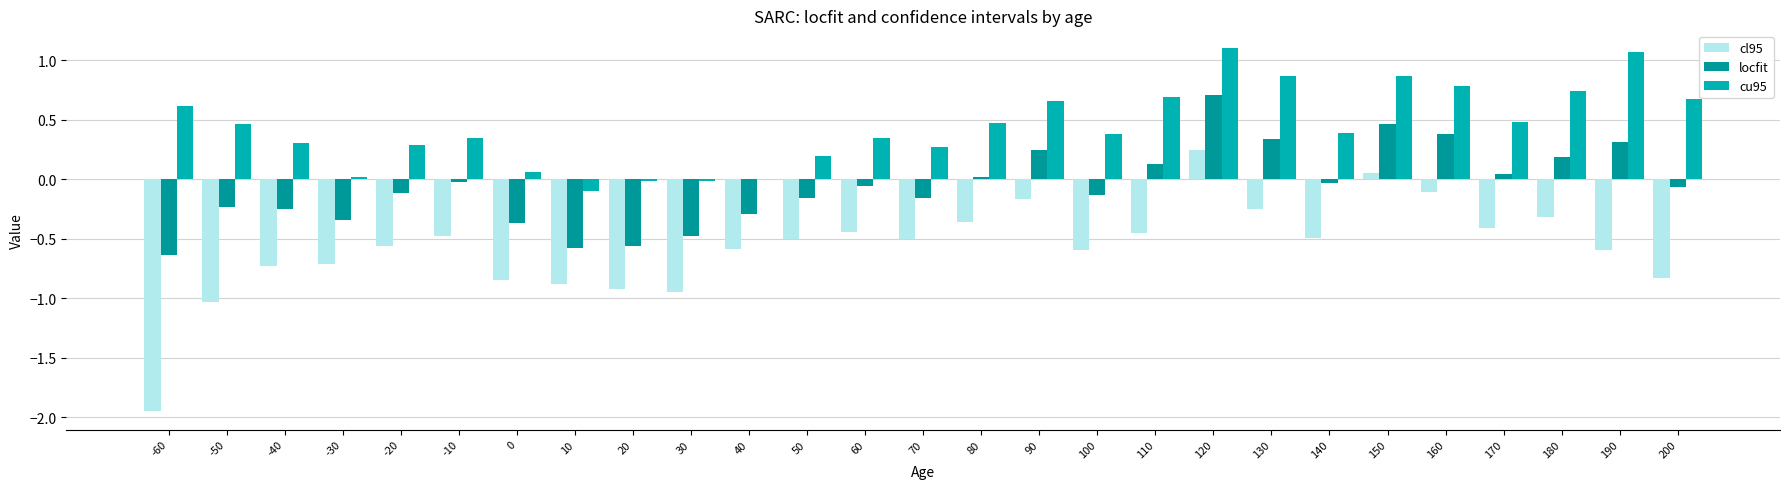

Between -60 and 0, which series saw the biggest shift?

cl95